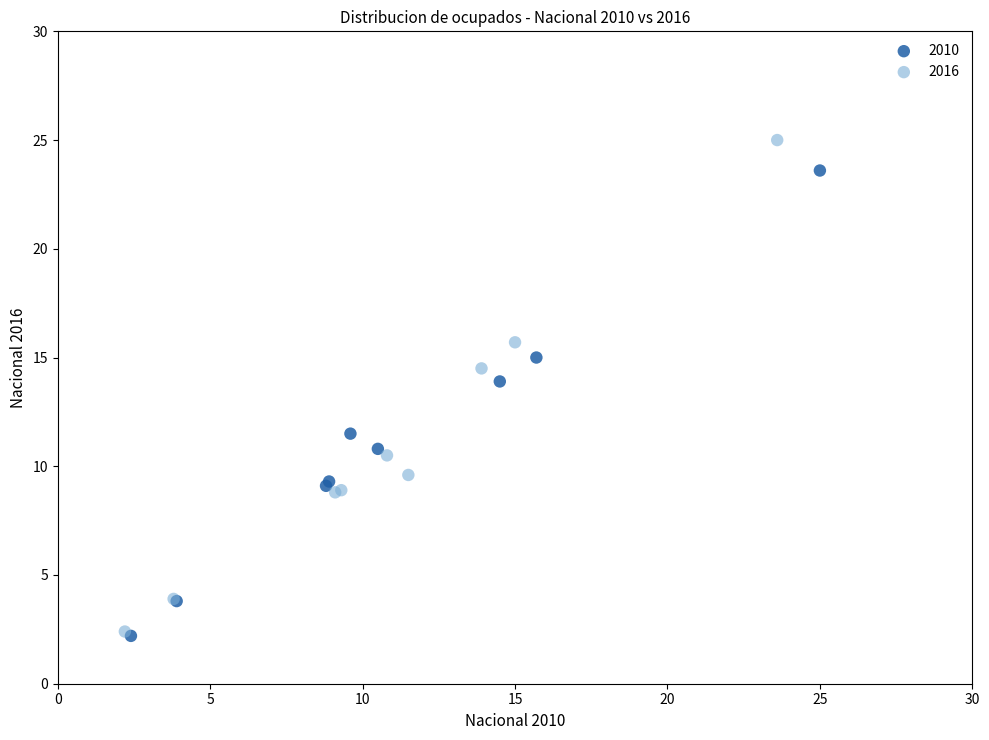

Which series has the widest spread of Y values?

2016